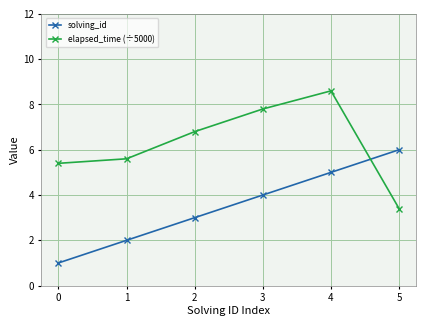

True or false: elapsed_time (÷5000) and solving_id intersect in this chart.

True